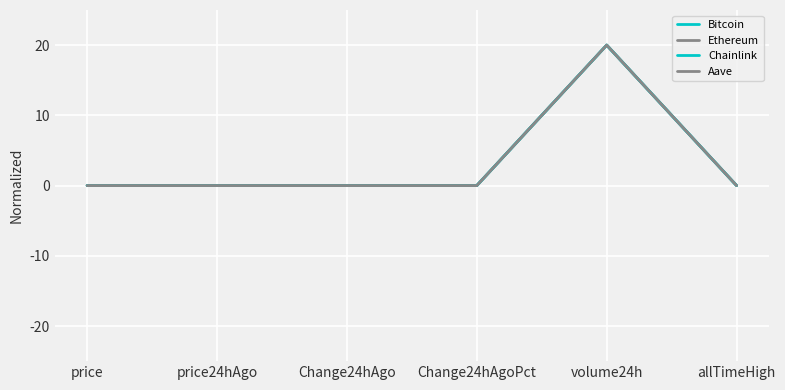

At volume24h, list the series in order from largest to smallest.

Bitcoin, Ethereum, Chainlink, Aave